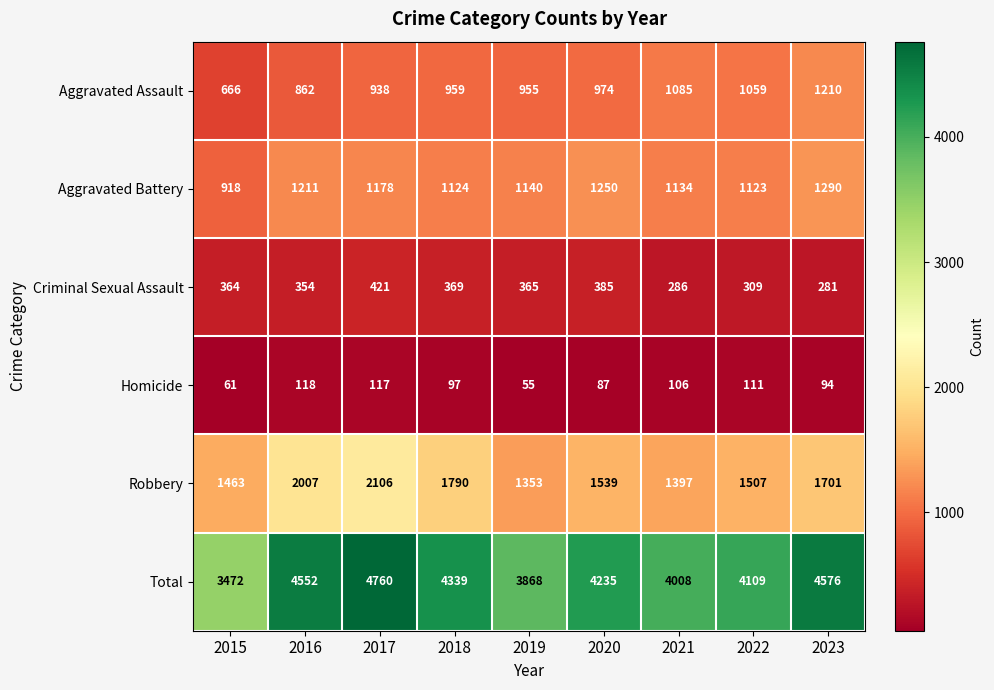

What is the sum of all Aggravated Battery values?

10368